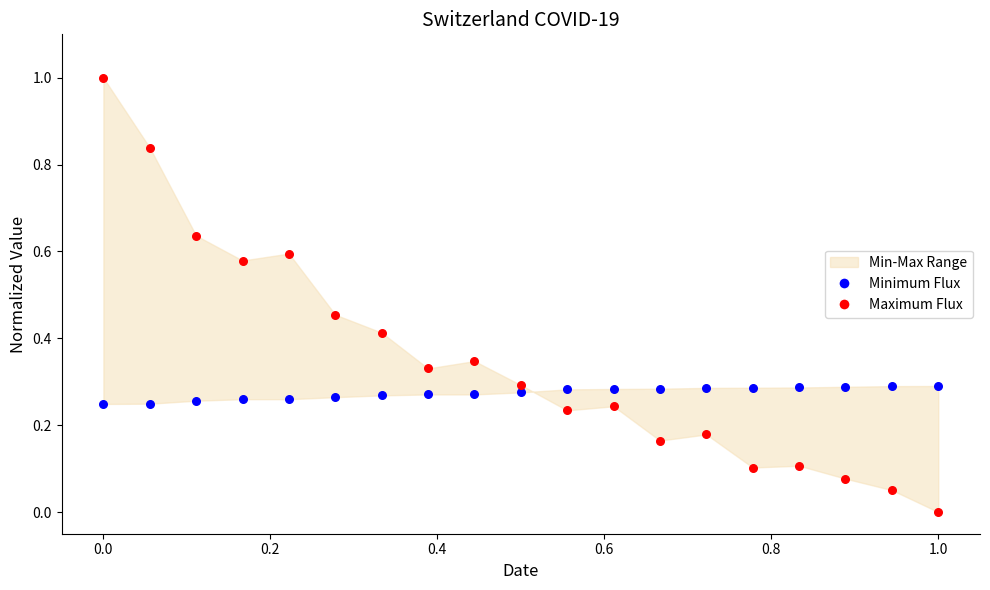

Across all data points, what is the range of Y values (max minus min)?

1.0